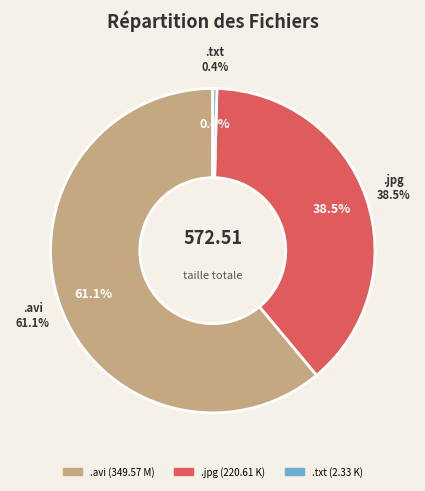

Rank the categories by value from highest to lowest.

.avi, .jpg, .txt